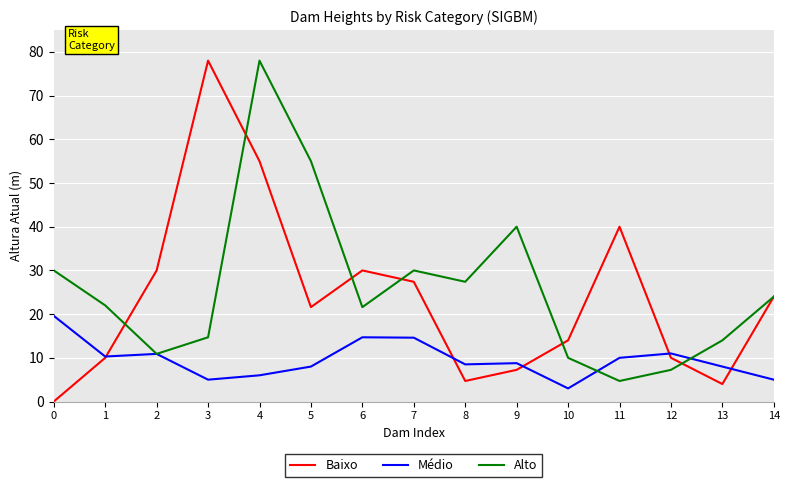

Between 6 and 12, which series saw the biggest shift?

Baixo